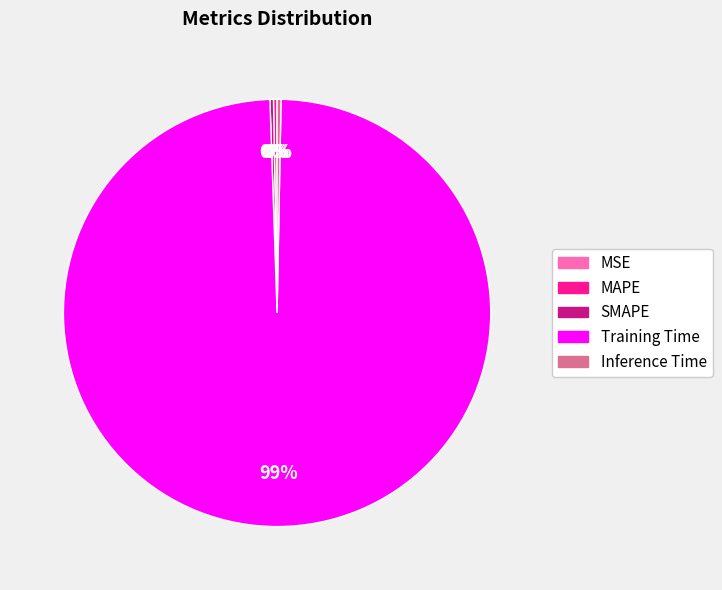

Which slice is the largest?

Training Time